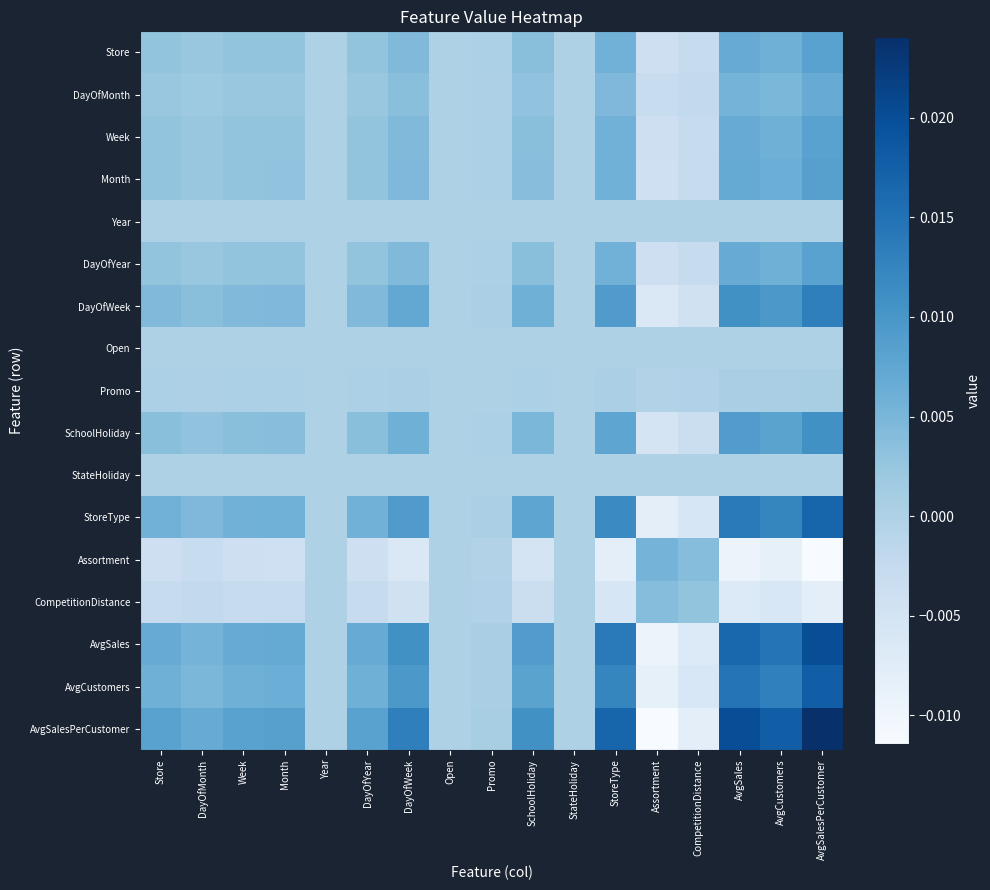

Between AvgSalesPerCustomer and StateHoliday, which is larger?

AvgSalesPerCustomer